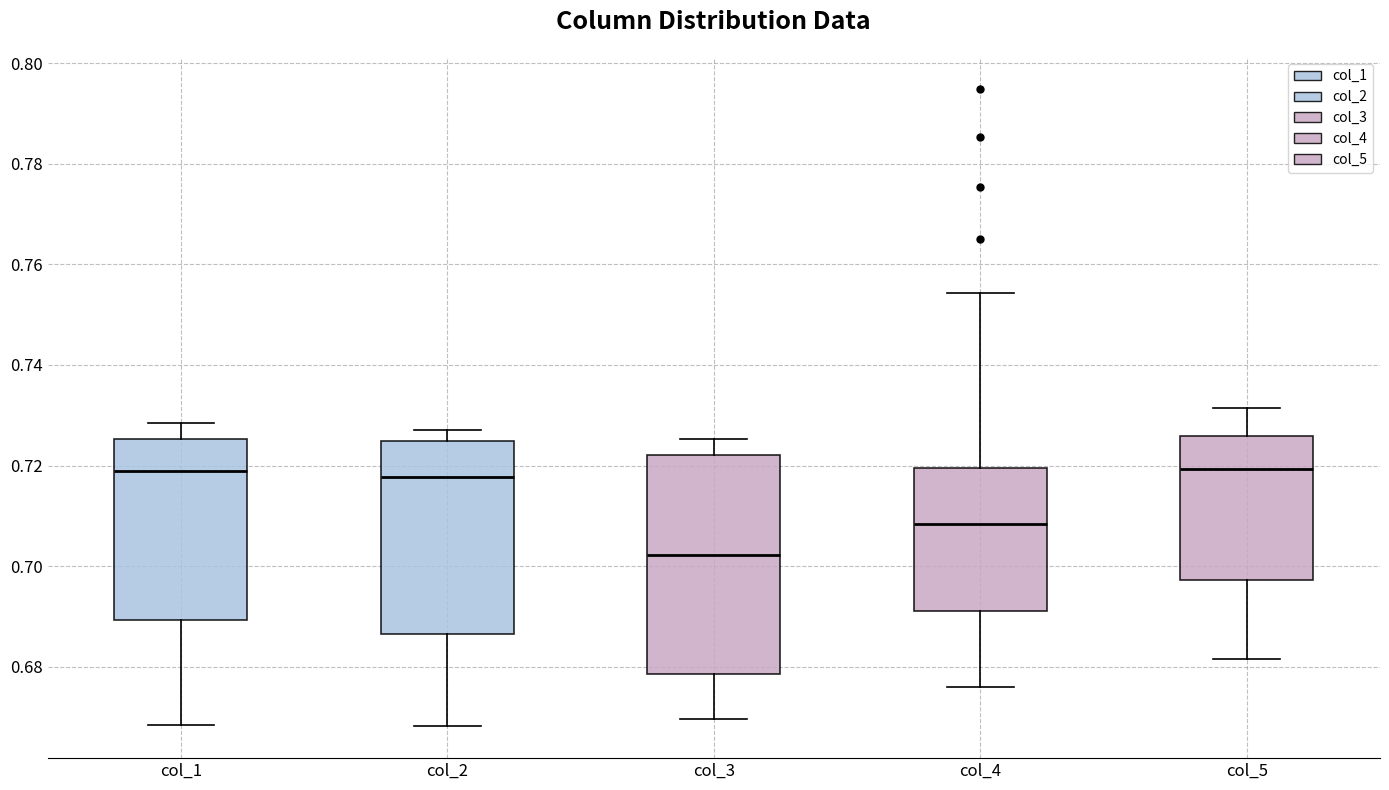

Reading left to right, transcribe this box plot: for each box, give where its median line is, the range the box spans, and where its two whiskers end, as read against the y-axis. The values are not printed on the chart, so give them approximately, as read against the axis.

col_1: median 0.718, box 0.690 to 0.726, whiskers 0.668 to 0.728
col_2: median 0.718, box 0.686 to 0.724, whiskers 0.668 to 0.728
col_3: median 0.702, box 0.678 to 0.722, whiskers 0.670 to 0.726
col_4: median 0.708, box 0.692 to 0.720, whiskers 0.676 to 0.754
col_5: median 0.720, box 0.698 to 0.726, whiskers 0.682 to 0.732